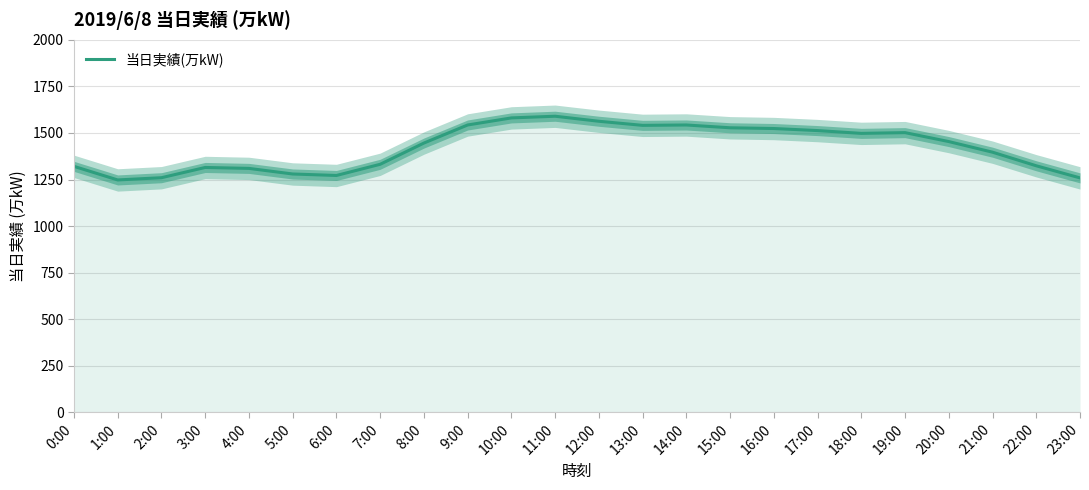

Between 15:00 and 4:00, which is larger?

15:00